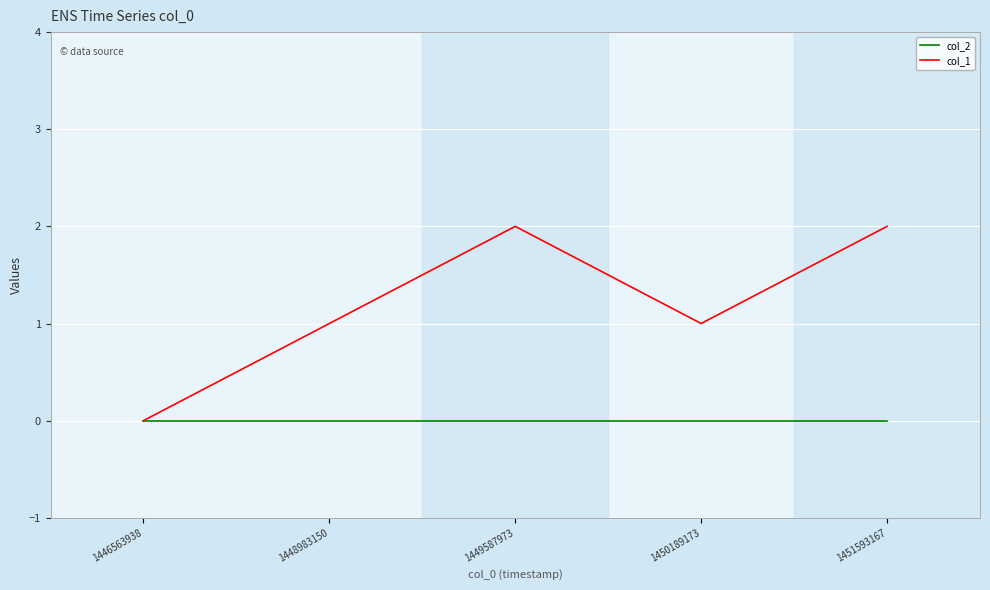

What is the average value of the col_1 series?

1